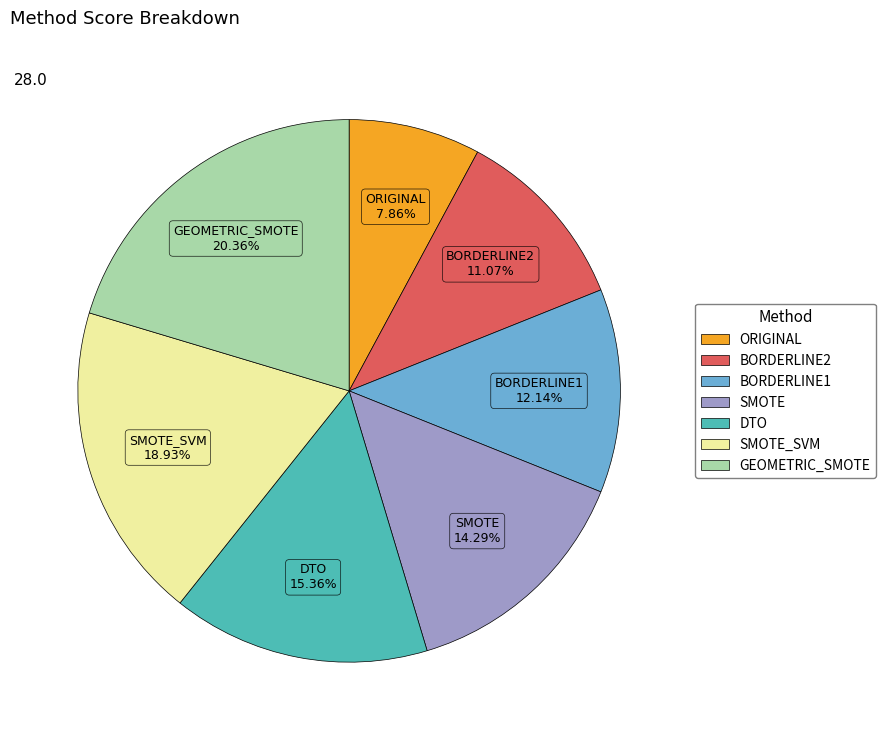

Does any single category account for the majority?

No